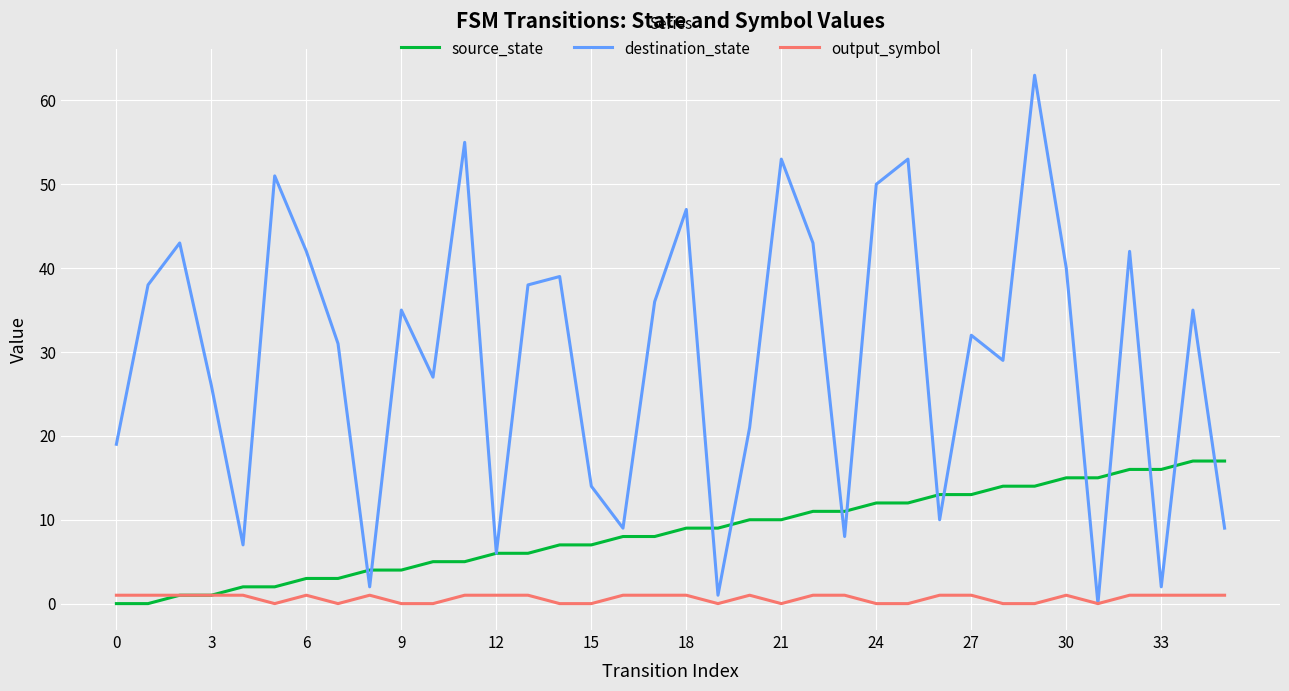

What is the maximum value shown in the chart?

63